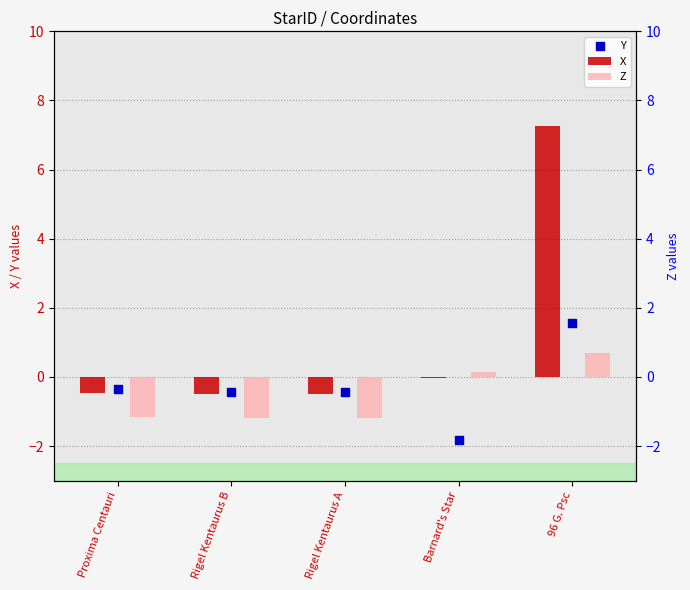

Which series has the widest spread of Y values?

X